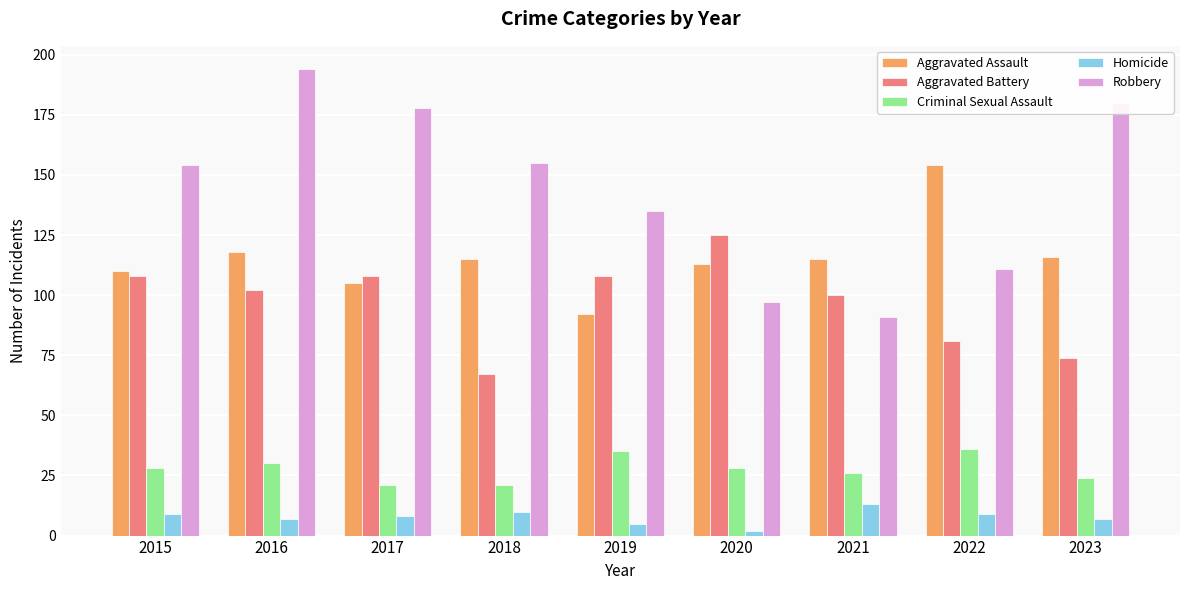

Is it true that Aggravated Battery equals 74 at 2023?

True